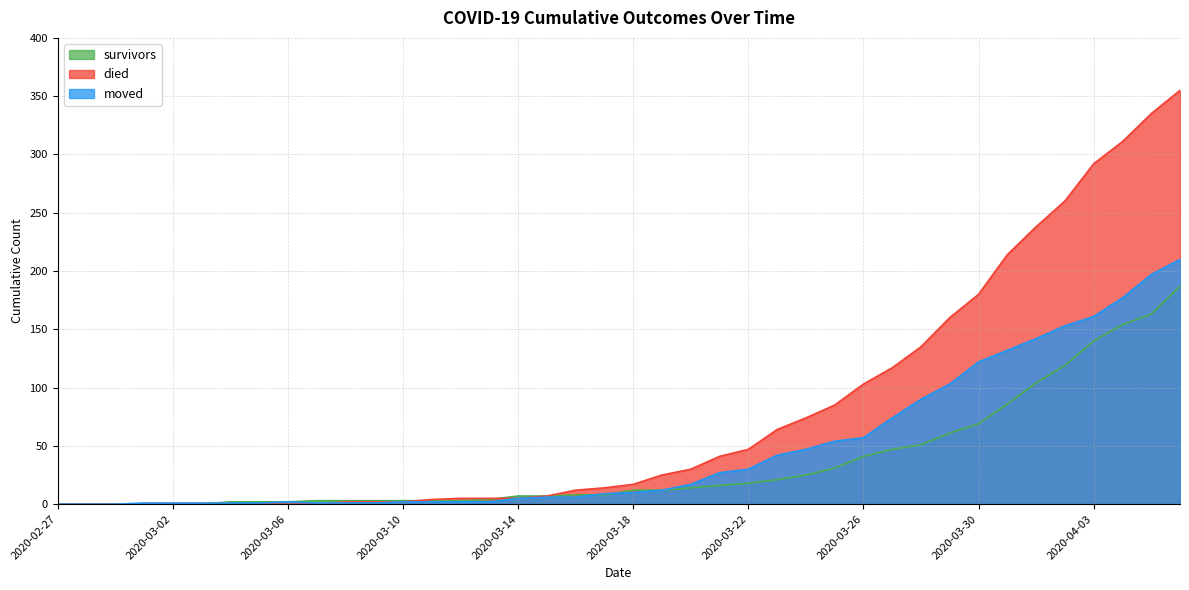

Between 2020-03-02 and 2020-03-28, which is larger?

2020-03-28